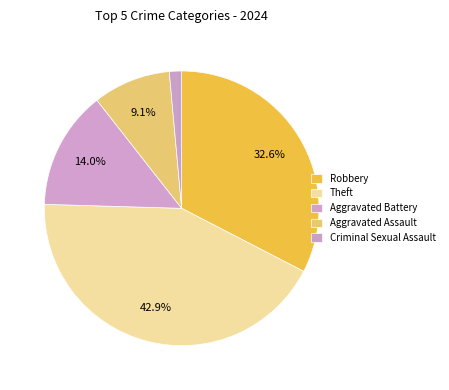

How many segments does this pie chart have?

5